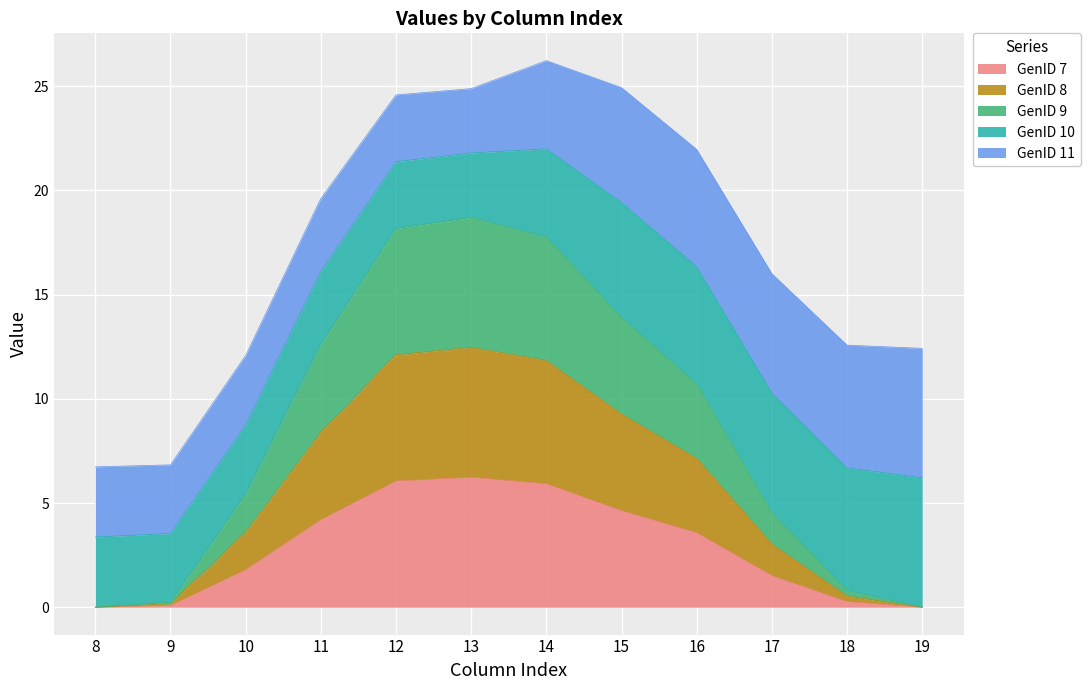

Does the chart display data point markers on the line(s)?

No